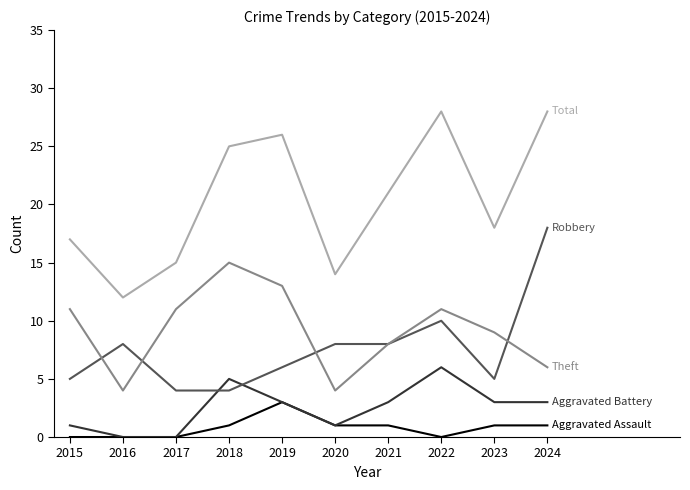

What is the difference between the highest and lowest values at 2016?

12